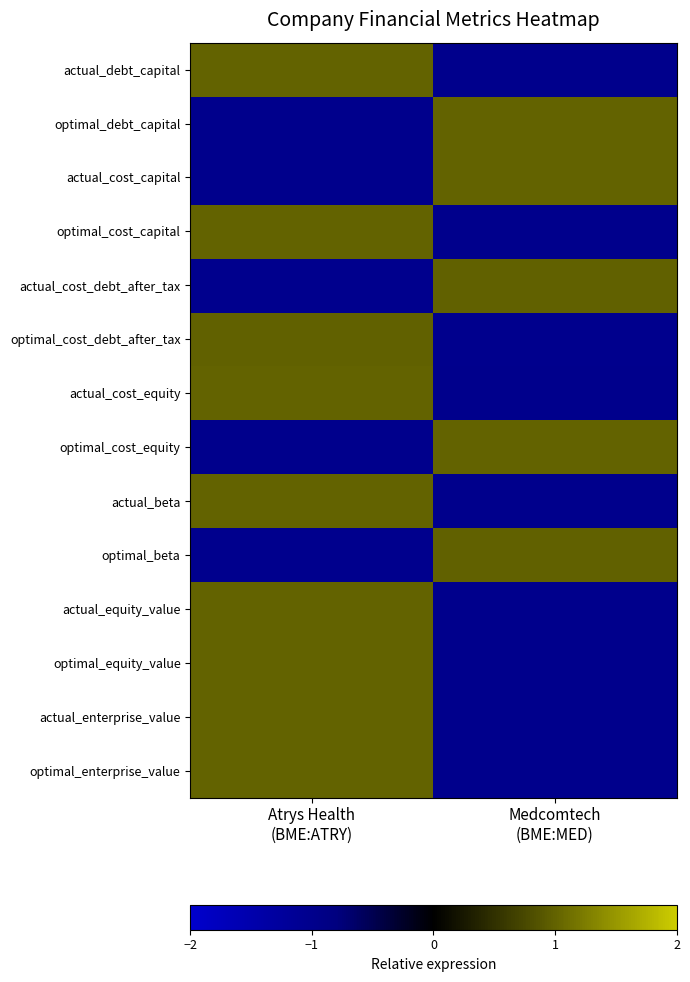

Count the number of categories in the chart.

2